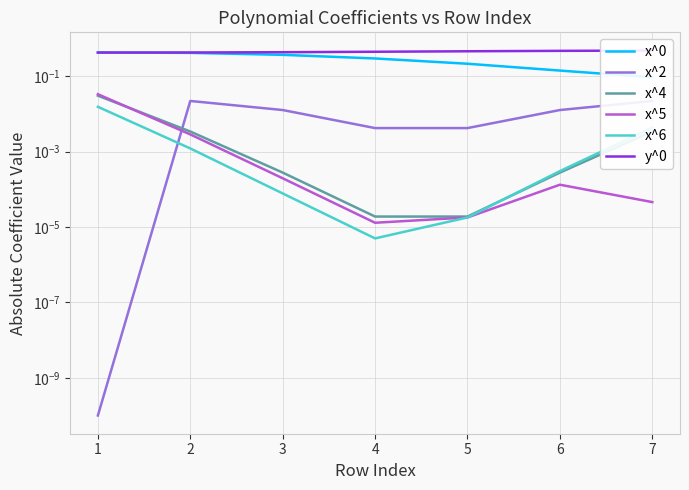

Reading left to right, extract all data points from this chart.

x^0: 0.4	0.4	0.4	0.3	0.2	0.1	0.1
x^2: 0.0	0.0	0.0	0.0	0.0	0.0	0.0
x^4: 0.0	0.0	0.0	0.0	0.0	0.0	0.0
x^5: 0.0	0.0	0.0	0.0	0.0	0.0	0.0
x^6: 0.0	0.0	0.0	0.0	0.0	0.0	0.0
y^0: 0.4	0.4	0.4	0.4	0.5	0.5	0.5